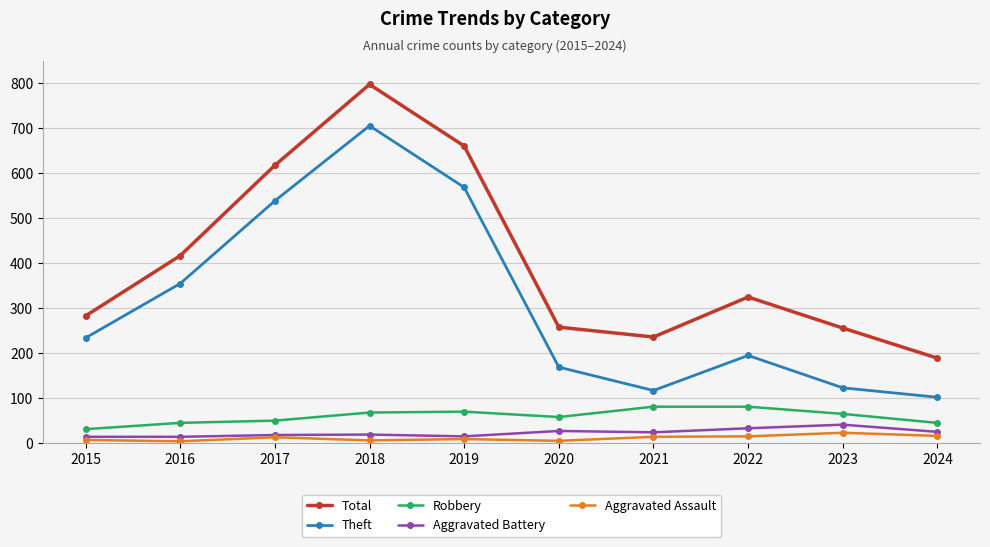

At which category does Theft reach its first local peak?

2018